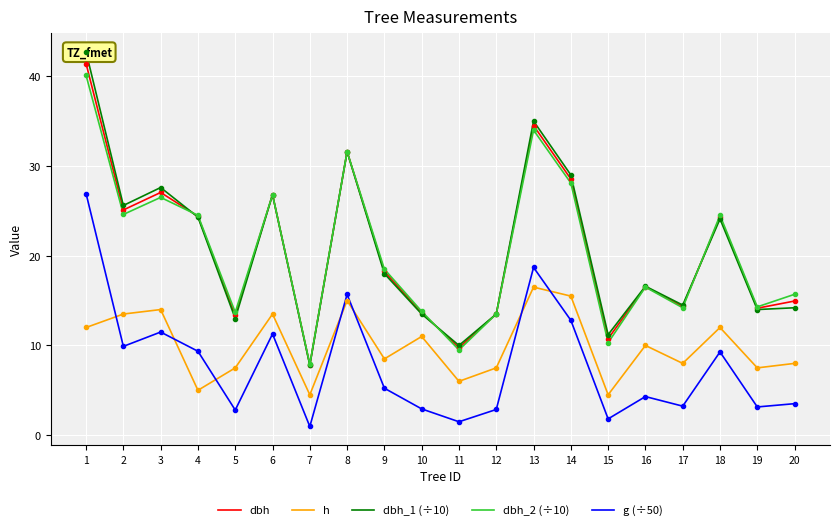

How many lines are shown in the chart?

5